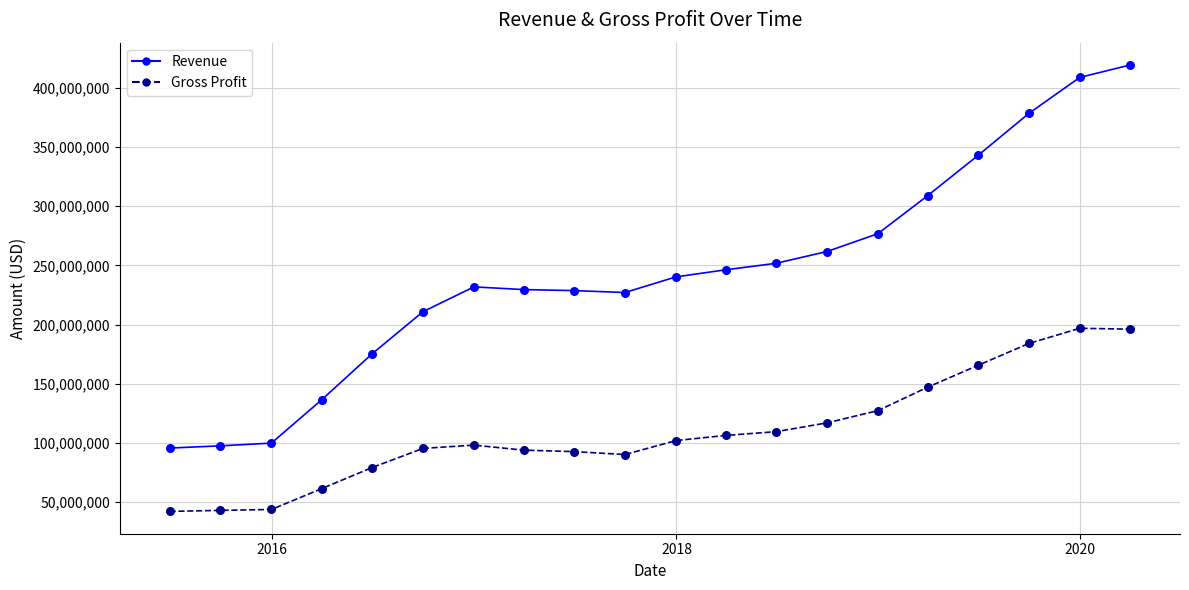

Which series has the largest range (max minus min)?

Revenue